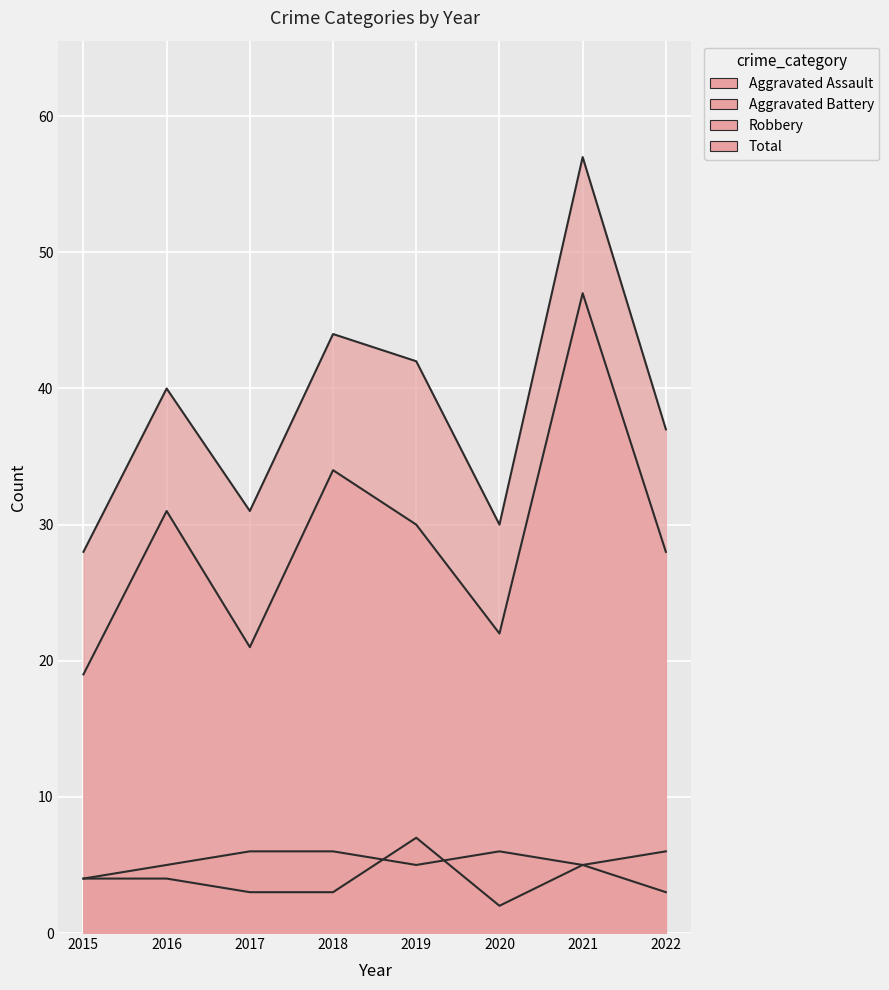

What is the sum of all Robbery values?

232